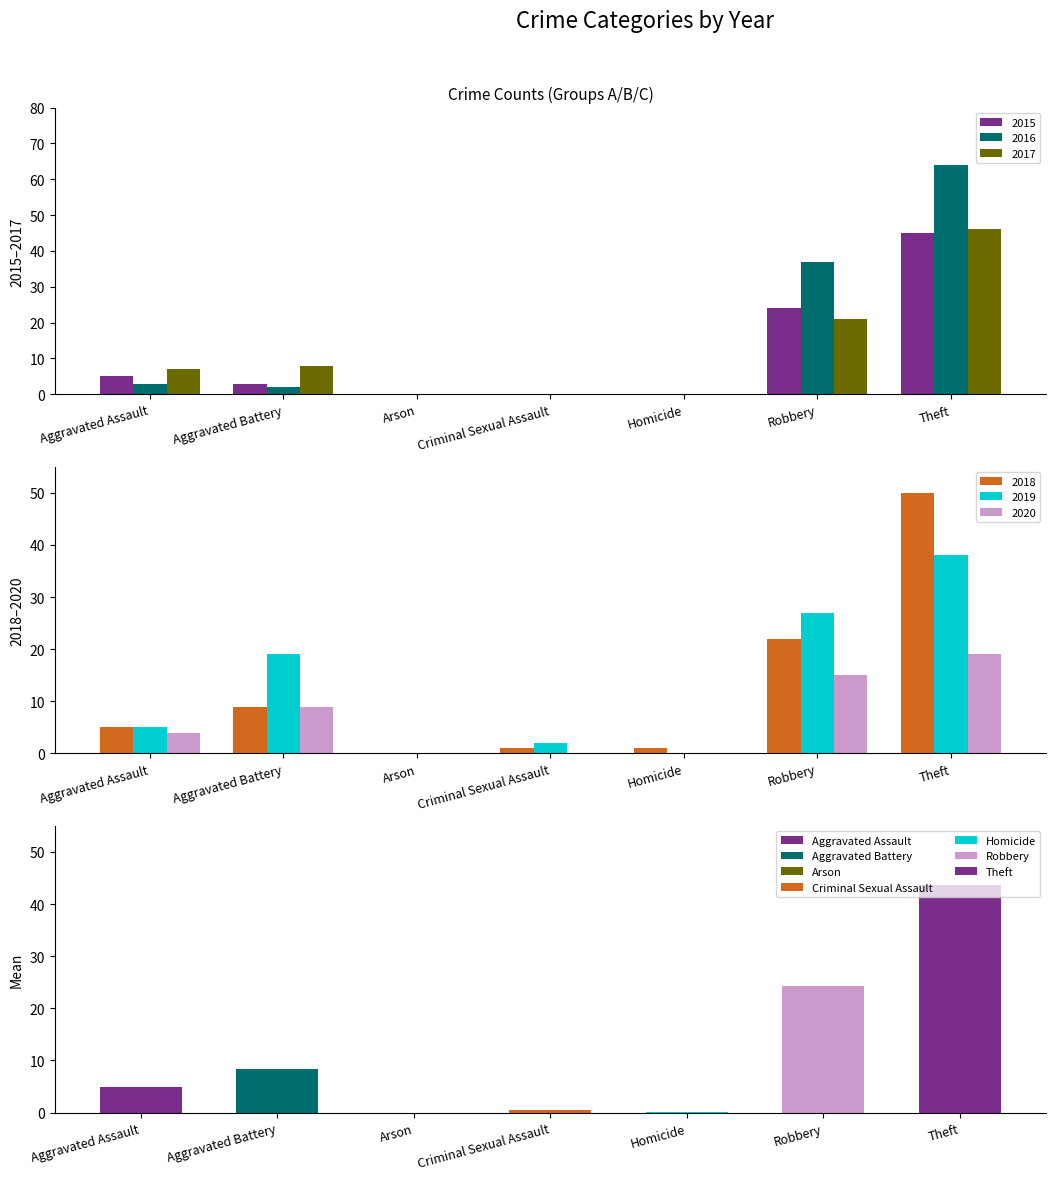

Reading left to right, transcribe all the data shown in this chart.

2015: Aggravated Assault=5	Aggravated Battery=3	Arson=0	Criminal Sexual Assault=0	Homicide=0	Robbery=24	Theft=45
2017: Aggravated Assault=7	Aggravated Battery=8	Arson=0	Criminal Sexual Assault=0	Homicide=0	Robbery=21	Theft=46
2018: Aggravated Assault=5	Aggravated Battery=9	Arson=0	Criminal Sexual Assault=1	Homicide=1	Robbery=22	Theft=50
2019: Aggravated Assault=5	Aggravated Battery=19	Arson=0	Criminal Sexual Assault=2	Homicide=0	Robbery=27	Theft=38
2016: Aggravated Assault=3	Aggravated Battery=2	Arson=0	Criminal Sexual Assault=0	Homicide=0	Robbery=37	Theft=64
2020: Aggravated Assault=4	Aggravated Battery=9	Arson=0	Criminal Sexual Assault=0	Homicide=0	Robbery=15	Theft=19